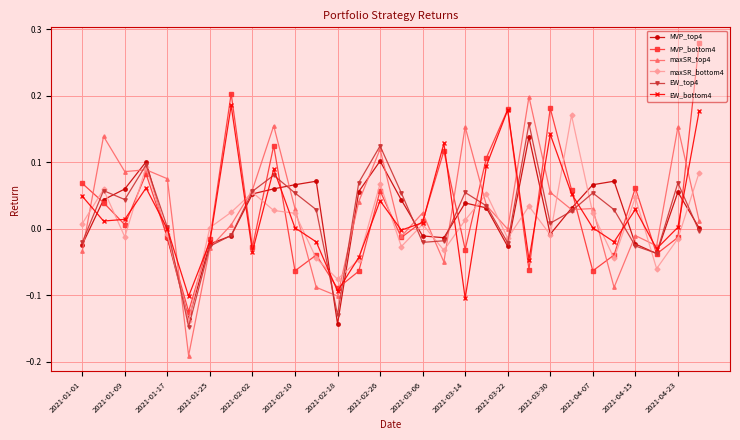

Is it true that EW_bottom4 equals -0.1 at 2021-03-14?

True